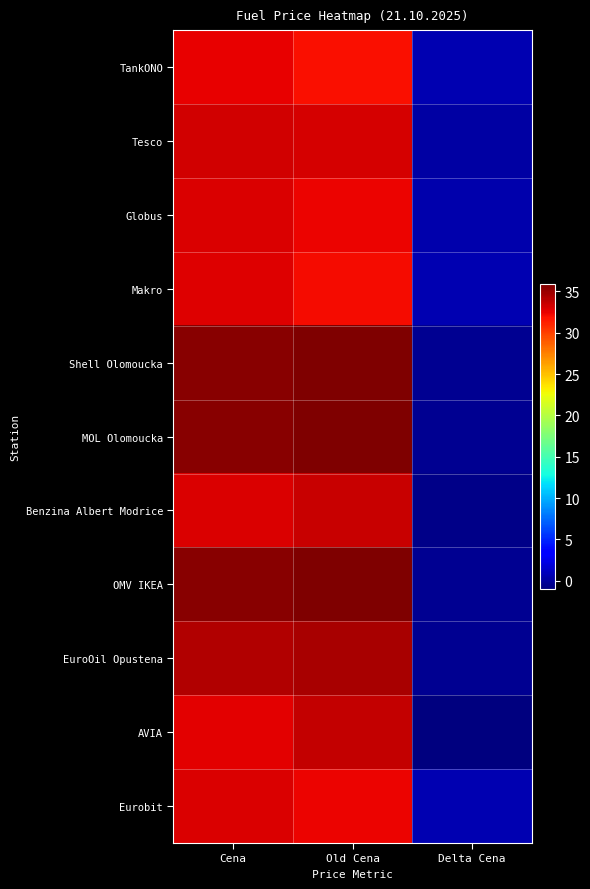

Which category has the highest value across all series?

Old Cena